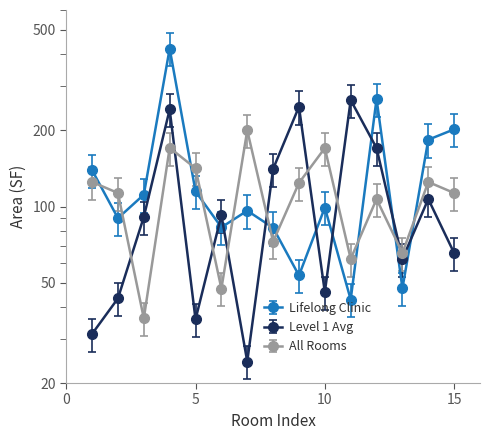

Reading left to right, extract all data points from this chart.

Lifelong Clinic: 1=139.3	2=89.9	3=111.4	4=422.1	5=114.8	6=82.7	7=96.2	8=82.4	9=53.3	10=99.1	11=42.8	12=266.8	13=47.5	14=183.9	15=202.2
Level 1 Avg: 1=31.3	2=43.3	3=90.9	4=242.2	5=35.7	6=92.4	7=24.3	8=140.9	9=248.3	10=45.8	11=264.0	12=170.4	13=62.0	14=107.0	15=65.4
All Rooms: 1=125.1	2=113.1	3=36.1	4=170.8	5=141.6	6=47.3	7=200.3	8=72.6	9=124.0	10=170.4	11=62.0	12=107.0	13=65.4	14=125.1	15=113.1